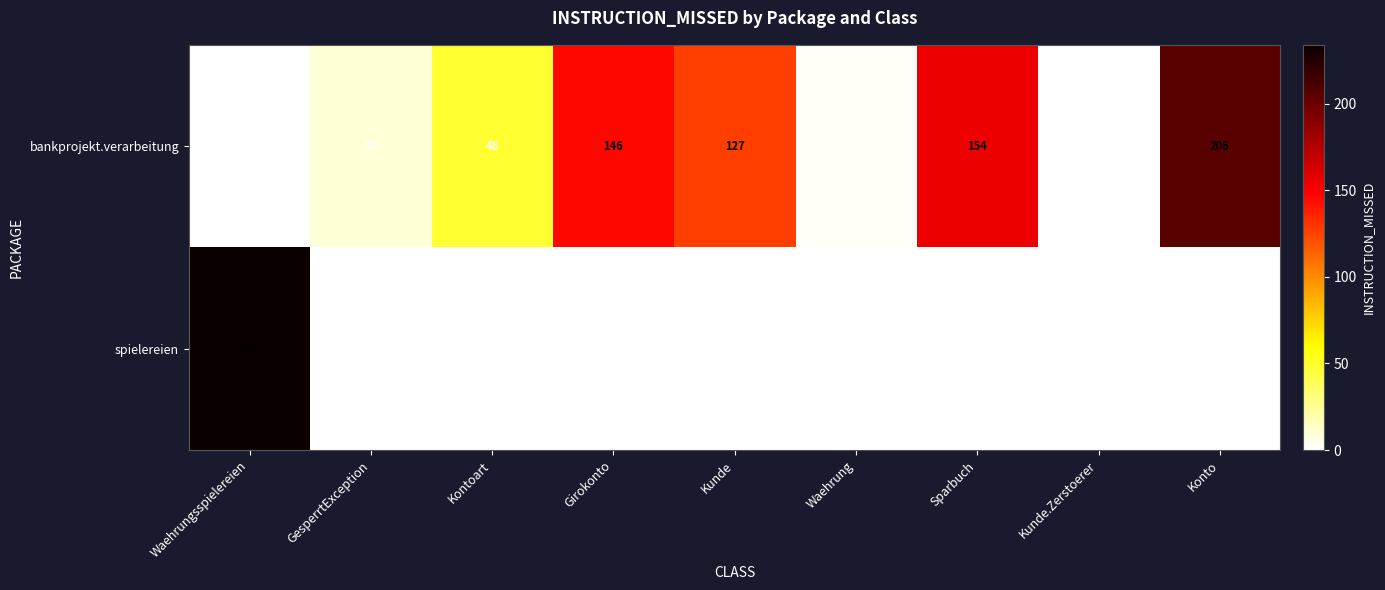

The value of bankprojekt.verarbeitung at Sparbuch is 154. True or false?

True